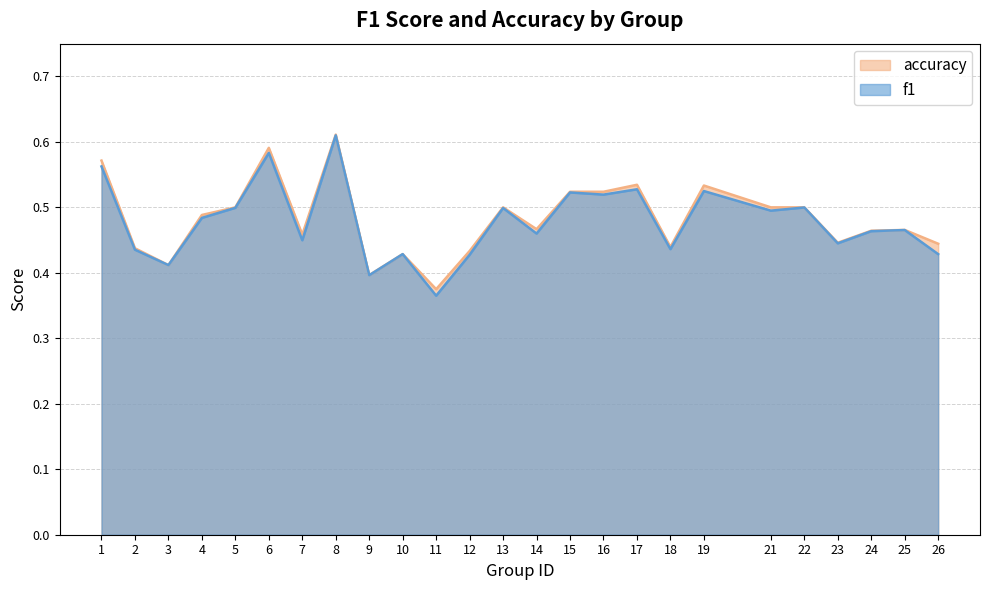

Does the chart have visible grid lines?

Yes